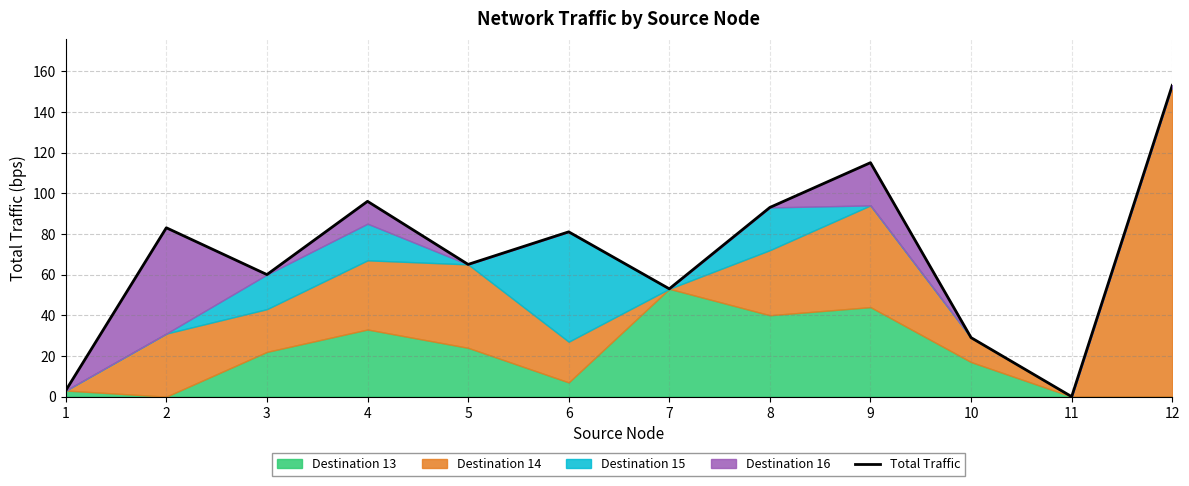

Which category has the highest value across all series?

12